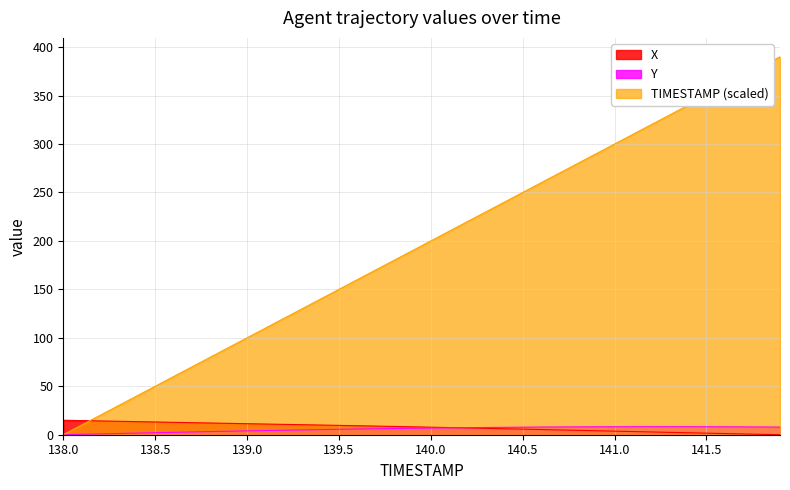

True or false: TIMESTAMP has more than 0 interior local peaks.

False